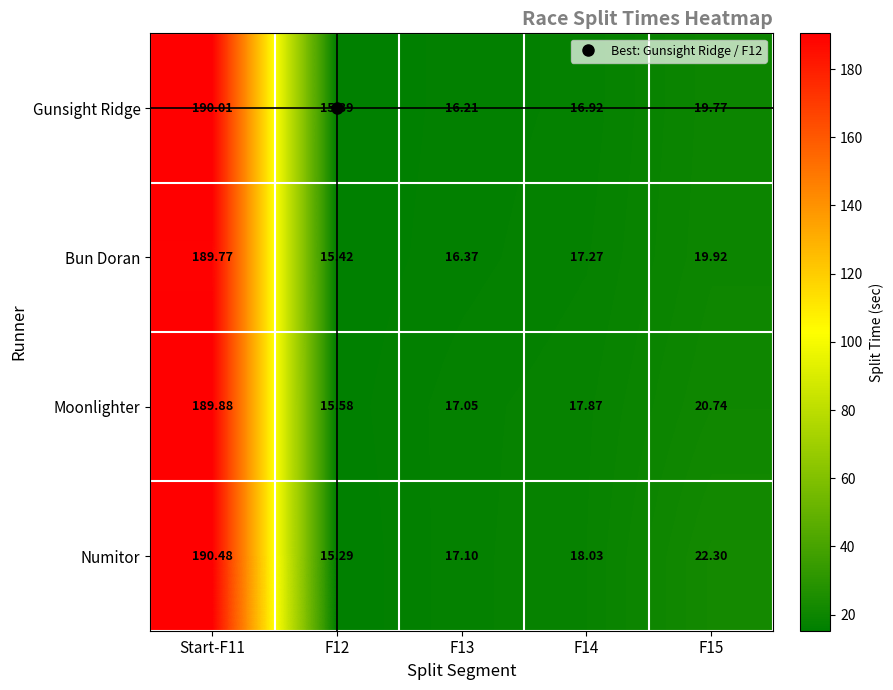

Count the number of categories in the chart.

5